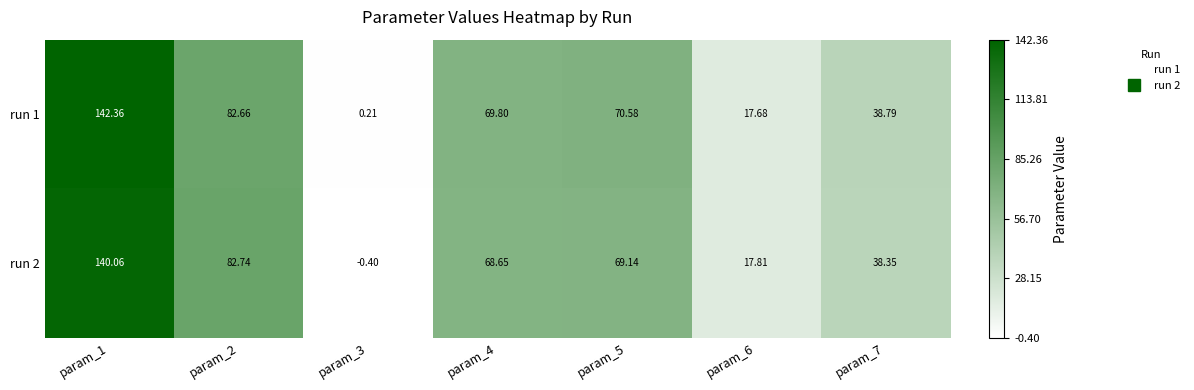

At which category is the sum across all series the highest?

param_1